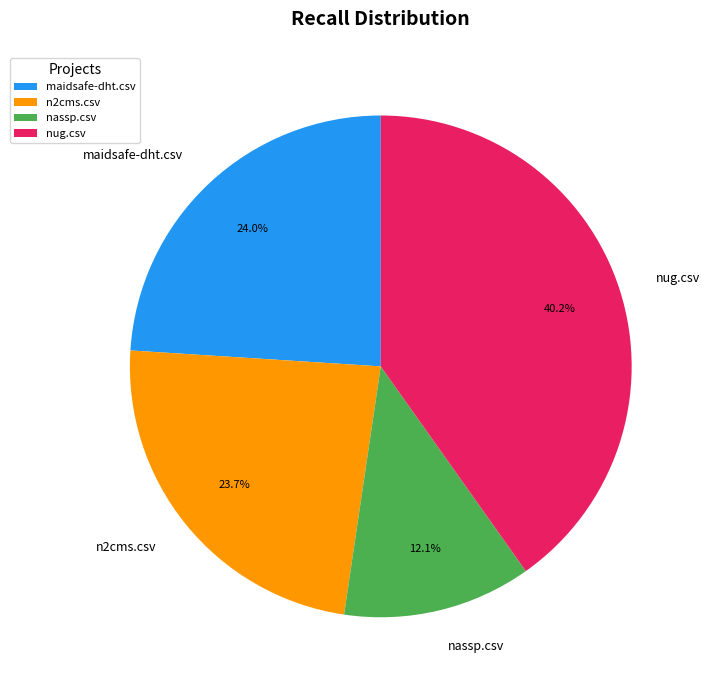

Which category has the biggest portion of the pie?

nug.csv